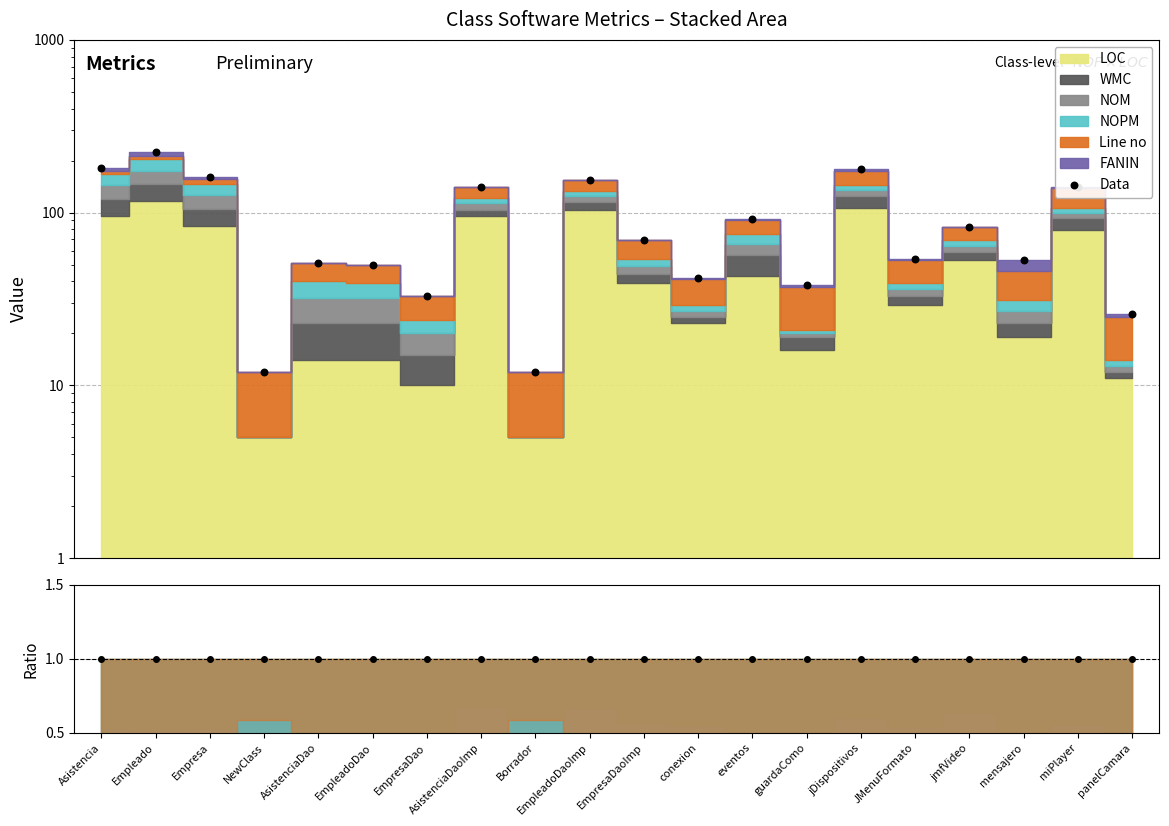

Which series has the largest total across all categories?

Data